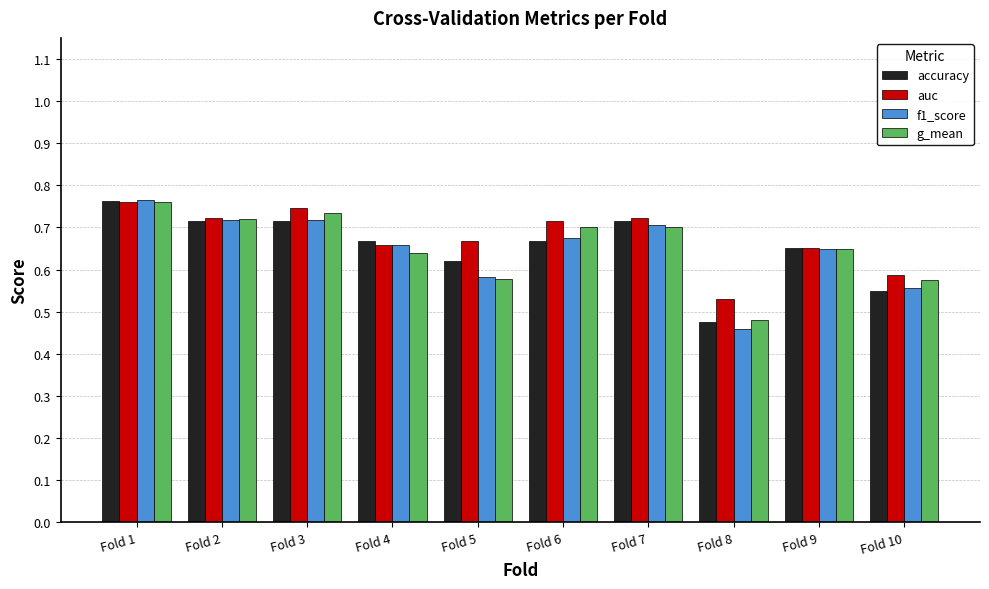

What is the sum of the auc values at Fold 6 and Fold 8?

1.2